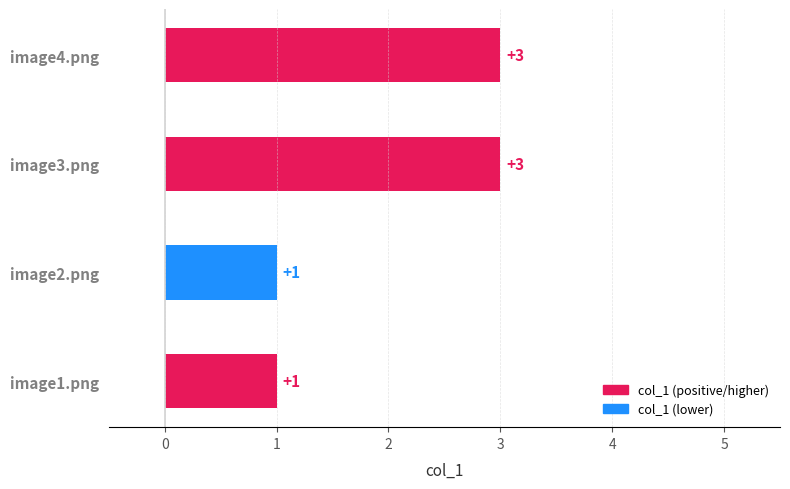

Is it true that the value at image1.png is 1?

True